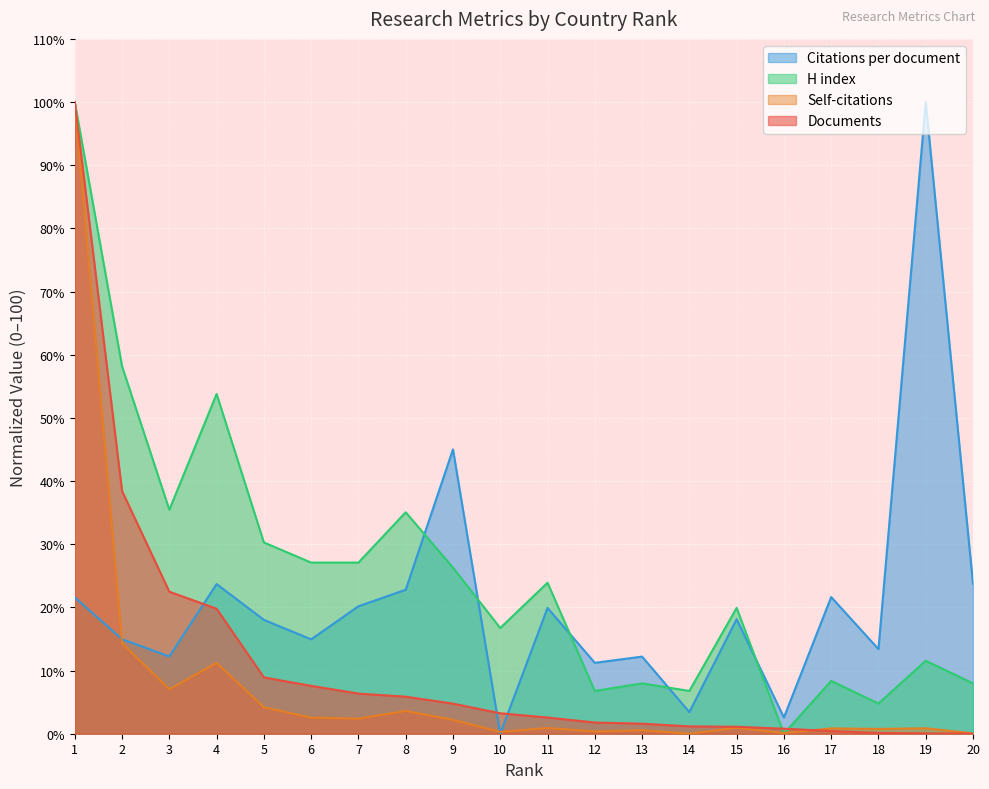

Reading right to left, what are all the values shown in this chart?

Citations per document: 23.7	100.0	13.4	21.6	2.6	18.1	3.4	12.2	11.2	19.9	0.0	45.0	22.8	20.2	14.9	18.0	23.7	12.2	15.0	21.6
H index: 8.0	11.6	4.8	8.4	0.0	19.9	6.8	8.0	6.8	23.9	16.7	26.3	35.1	27.1	27.1	30.3	53.8	35.5	58.2	100.0
Self-citations: 0.1	0.9	0.8	0.8	0.1	0.9	0.0	0.6	0.4	0.9	0.3	2.2	3.6	2.4	2.5	4.2	11.2	7.0	14.3	100.0
Documents: 0.0	0.1	0.1	0.4	0.8	1.1	1.2	1.6	1.8	2.6	3.2	4.8	5.9	6.4	7.6	8.9	19.8	22.5	38.4	100.0